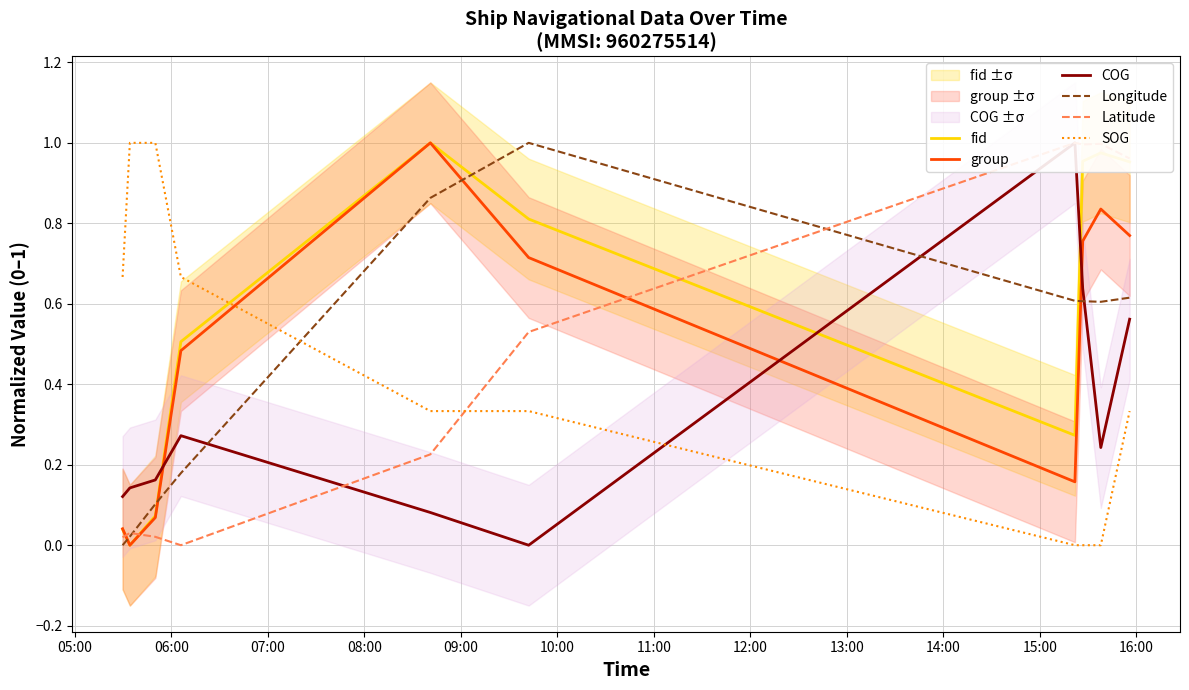

What is the average value of the Longitude series?

0.5